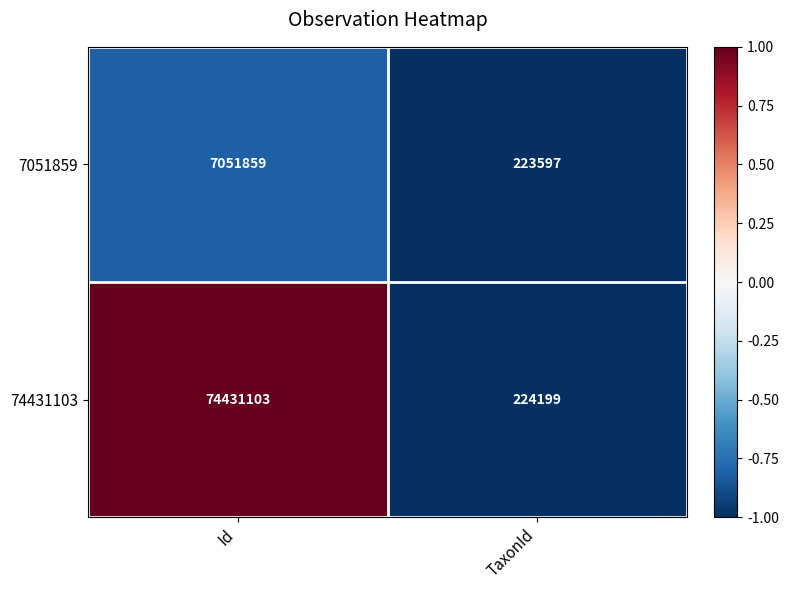

What is the difference between the maximum and minimum values in the 7051859 series?

6828262